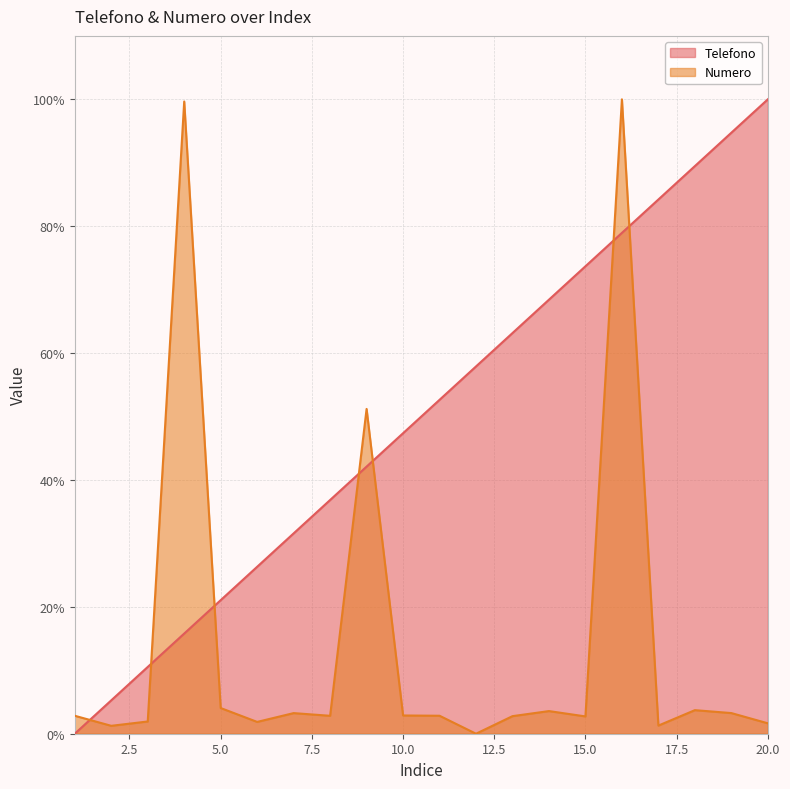

Reading left to right, extract all data points from this chart.

Telefono: 1=0.0	2=5.3	3=10.5	4=15.8	5=21.1	6=26.3	7=31.6	8=36.8	9=42.1	10=47.4	11=52.6	12=57.9	13=63.2	14=68.4	15=73.7	16=78.9	17=84.2	18=89.5	19=94.7	20=100.0
Numero: 1=2.8	2=1.2	3=1.9	4=99.7	5=4.0	6=1.9	7=3.2	8=2.8	9=51.2	10=2.9	11=2.8	12=0.0	13=2.8	14=3.6	15=2.7	16=100.0	17=1.3	18=3.7	19=3.3	20=1.6